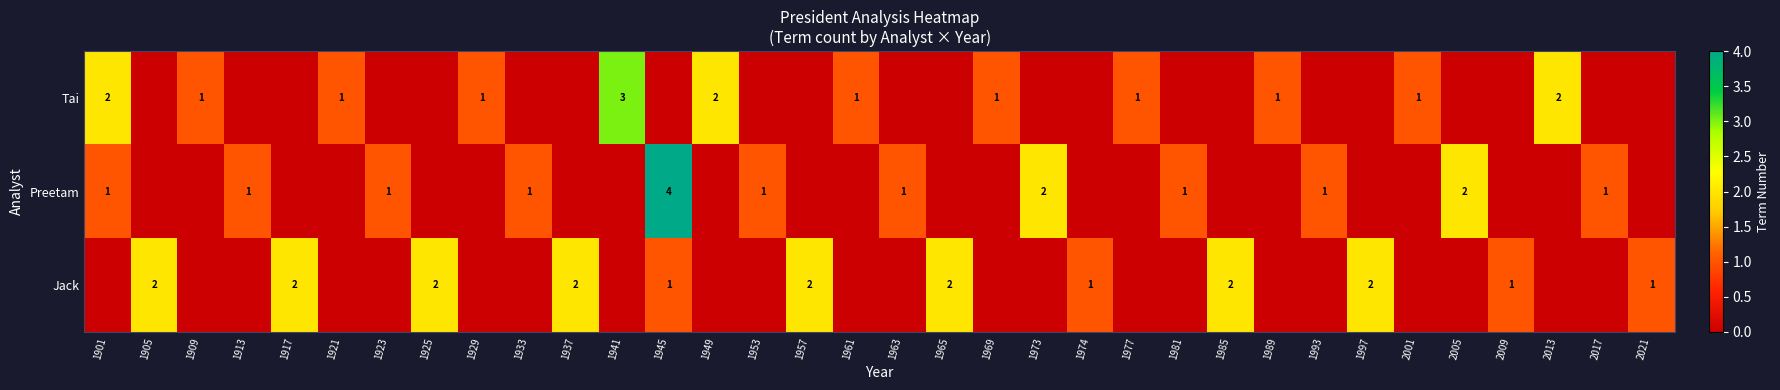

What is the difference between the highest and lowest values at 1917?

2